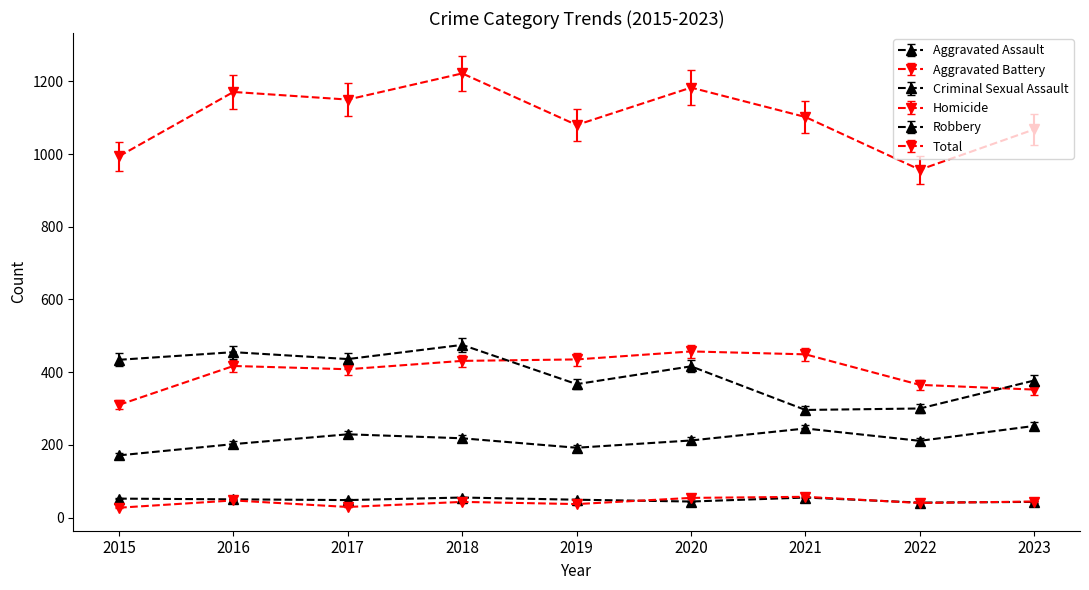

Count the number of categories in the chart.

9